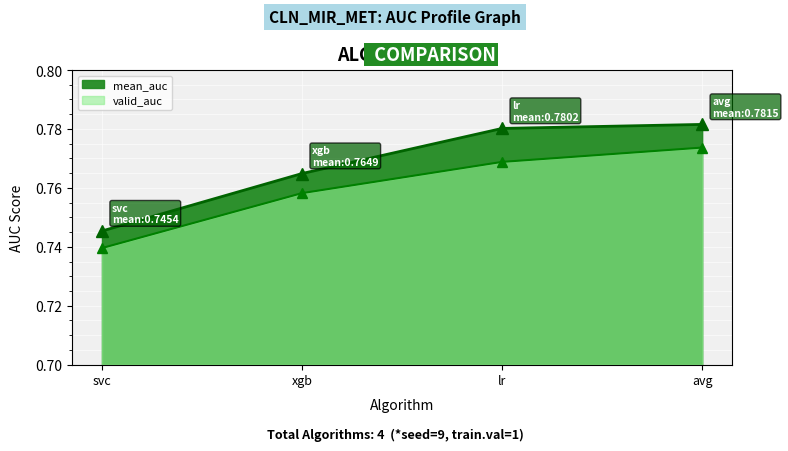

Is it true that valid_auc equals 0.5 at lr?

False